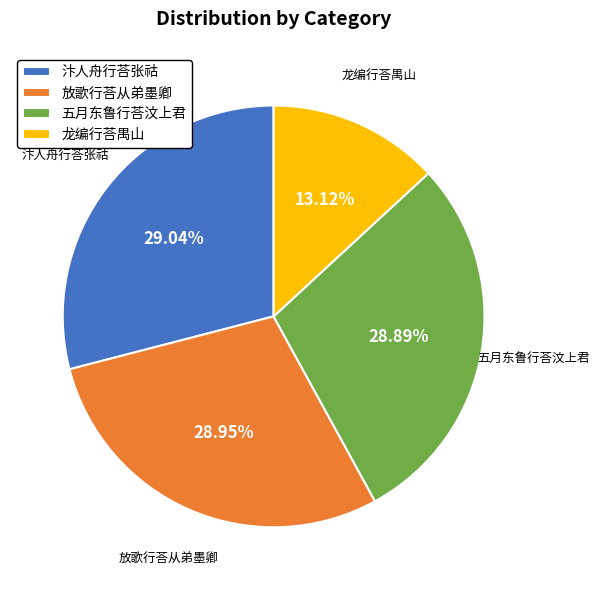

Do 汴人舟行荅张祜 and 五月东鲁行荅汶上君 together represent more than half of the pie?

Yes